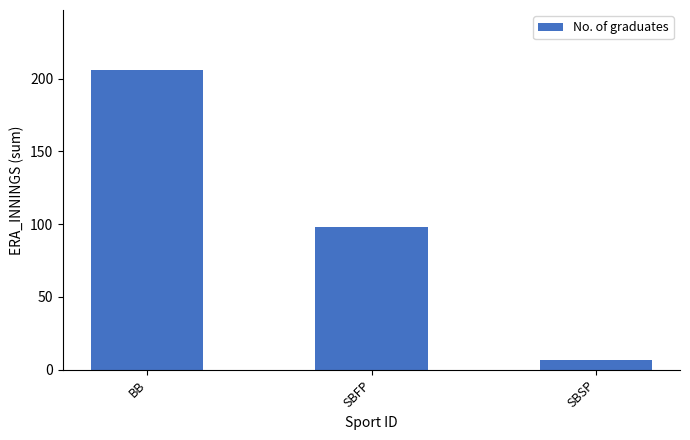

Where does the data first go above 98?

BB